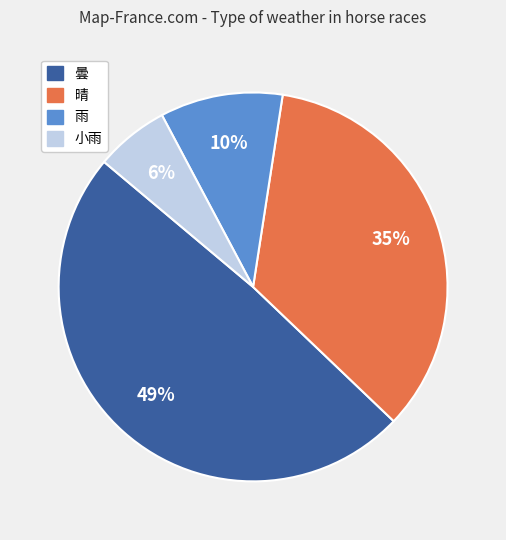

Approximately how many times larger is the value at 曇 compared to 晴?

1.4